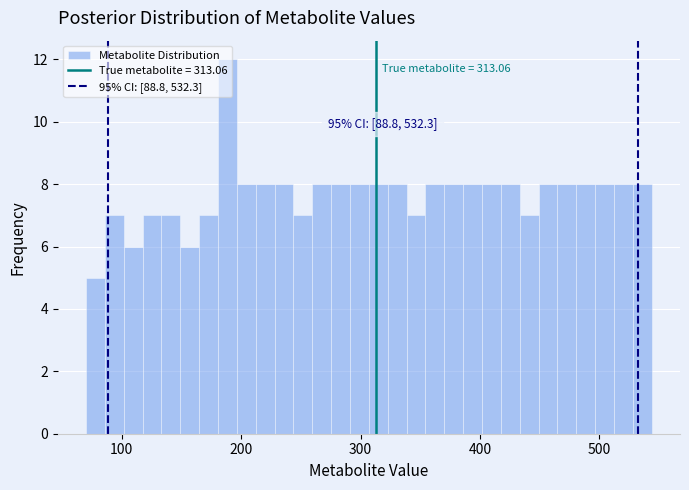

Read against the x-axis, roughly where is the centre of the tallest bar?

190